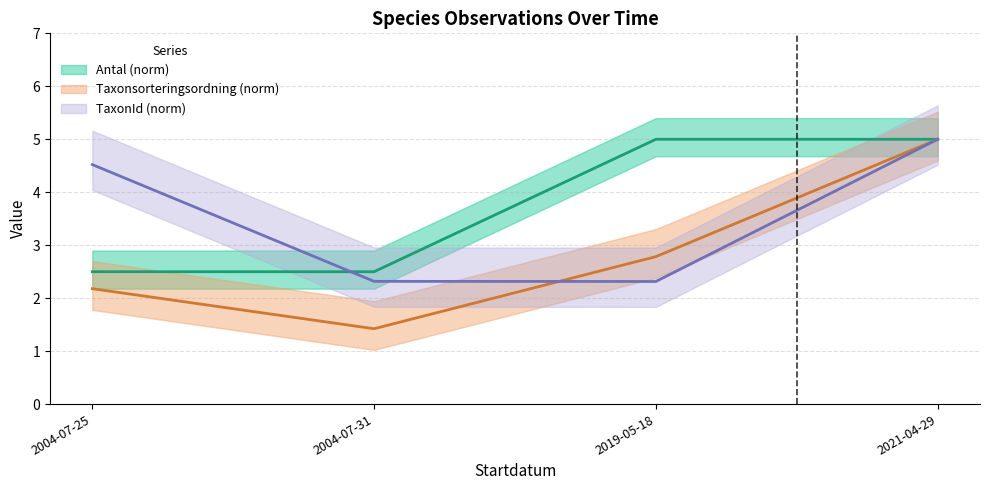

Reading right to left, transcribe all the data shown in this chart.

Antal: 5.0	5.0	2.5	2.5
Taxonsorteringsordning: 5.0	2.8	1.4	2.2
TaxonId: 5.0	2.3	2.3	4.5